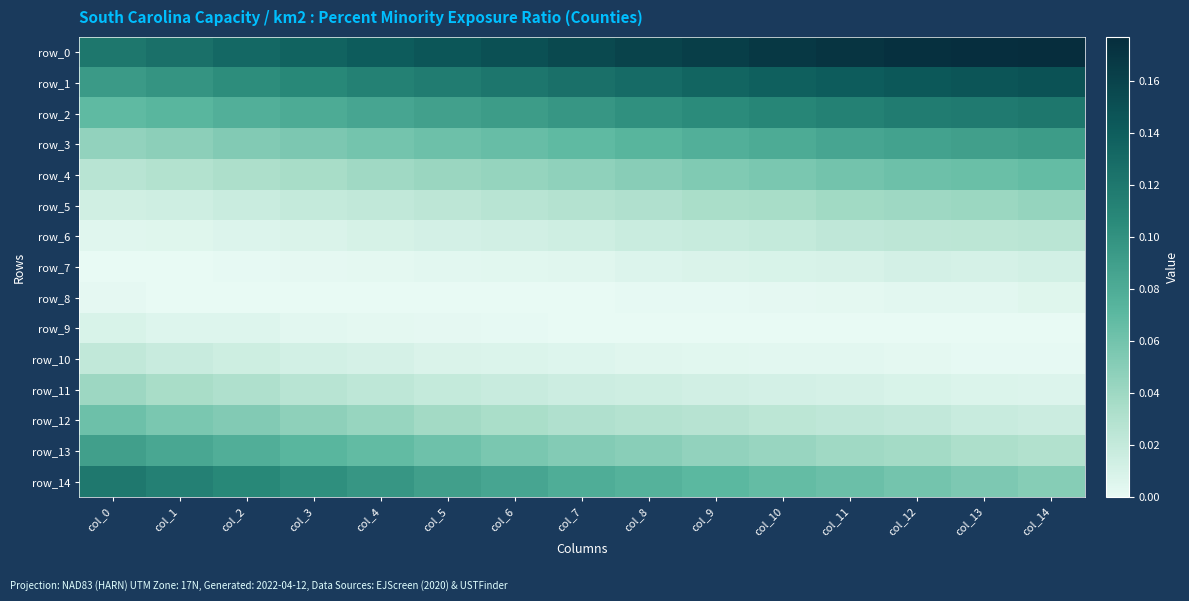

Is it true that row_4 equals 0.0 at col_10?

False